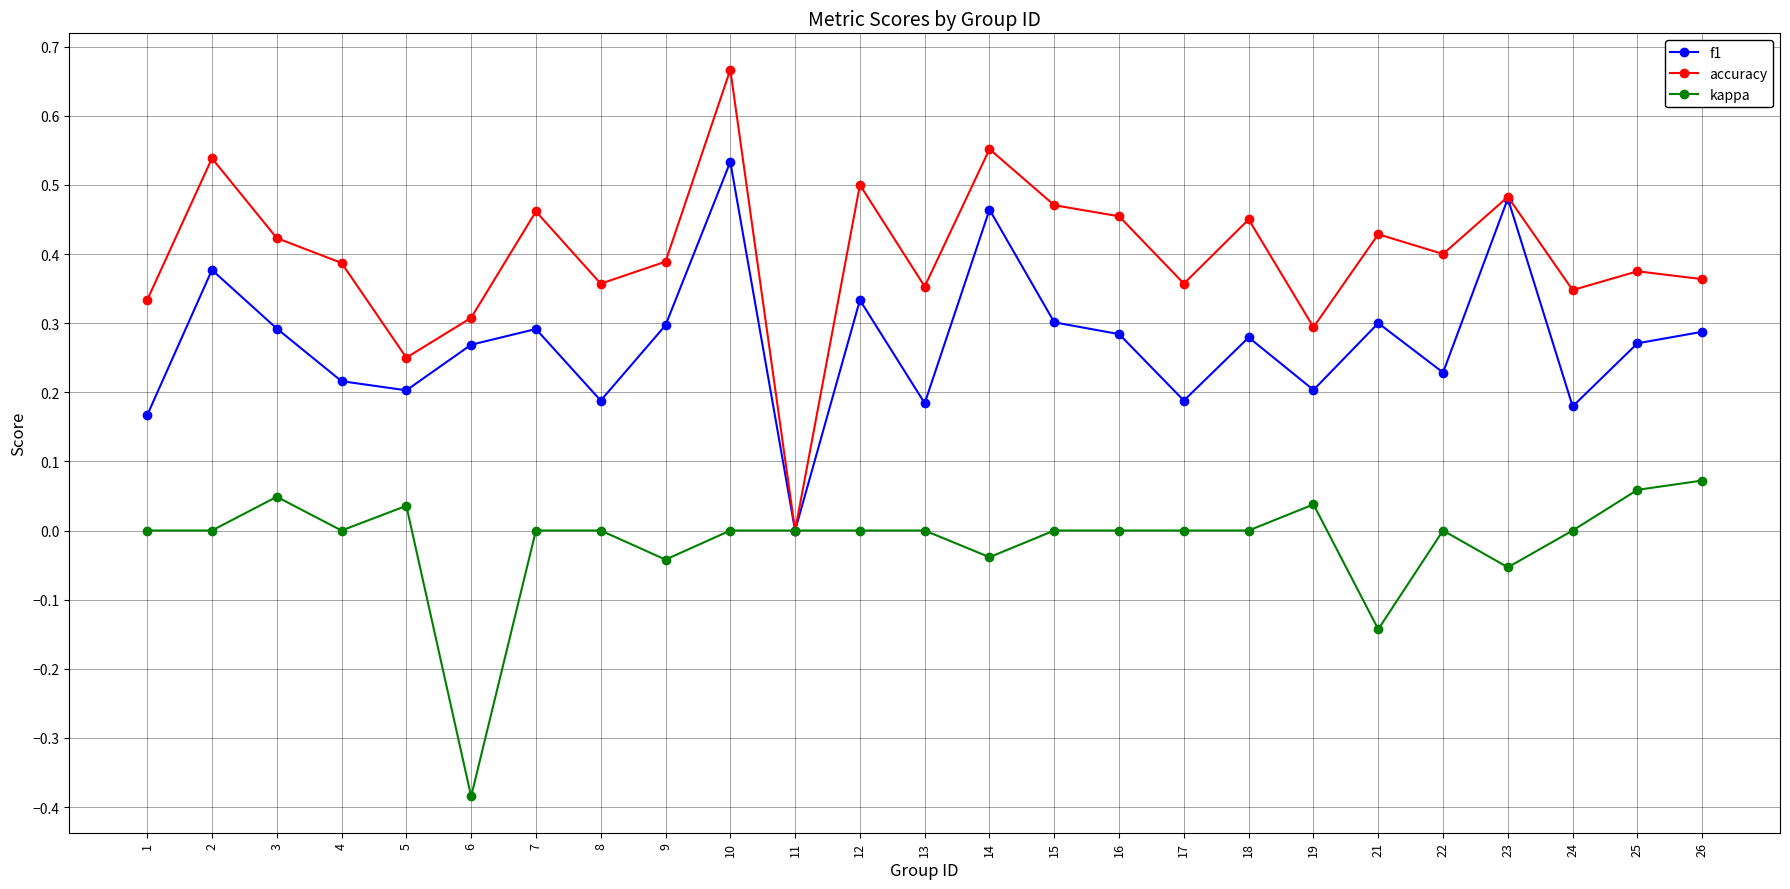

Count the number of data series in this chart.

3